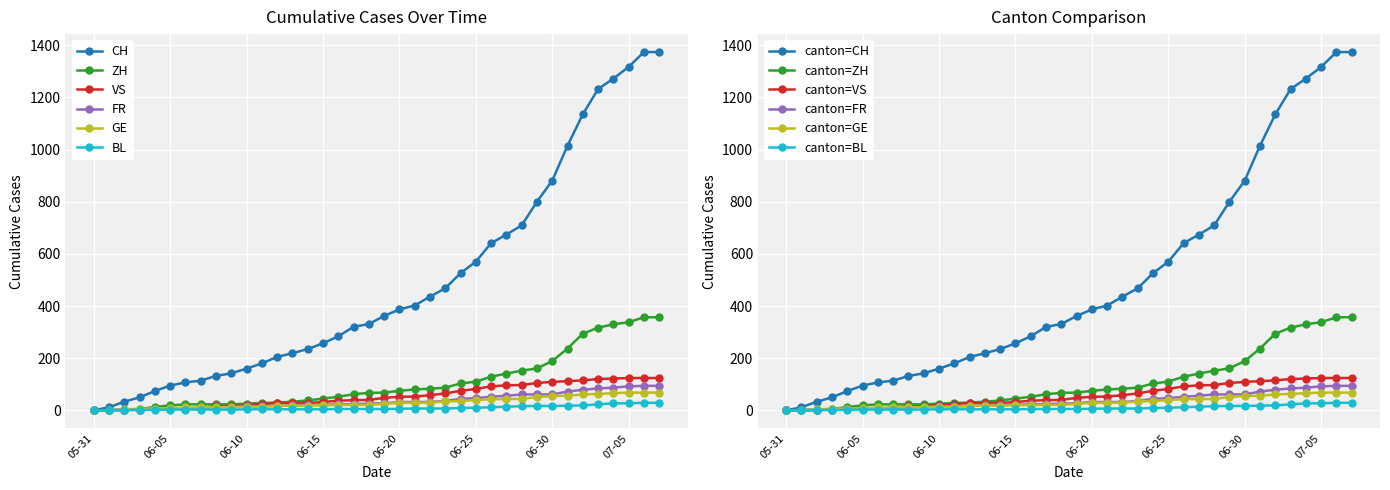

What is the sum of the ZH values at 2020-06-26 and 2020-06-03?

134